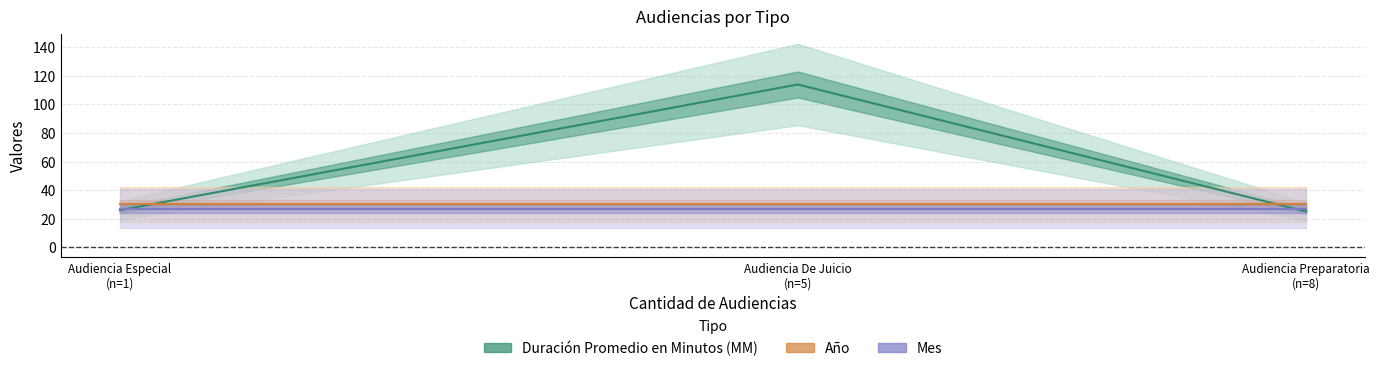

The value of Año at Audiencia De Juicio
(n=5) is 10. True or false?

False